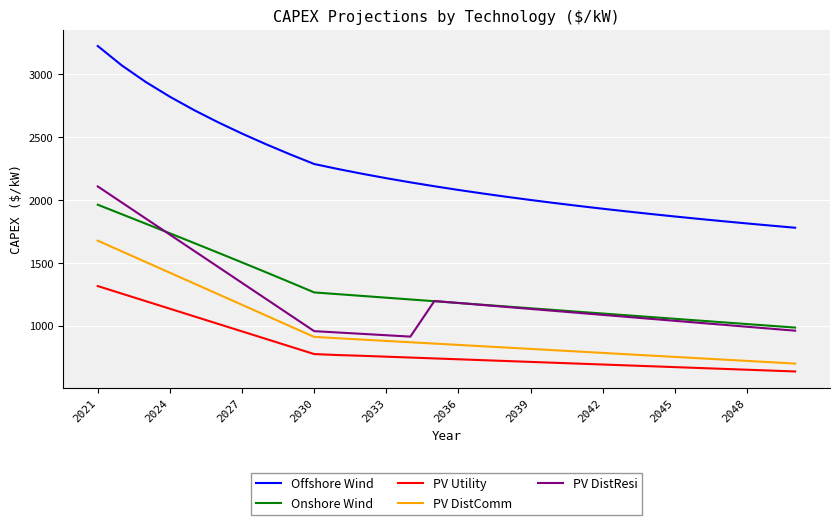

Which series has the largest range (max minus min)?

Offshore Wind